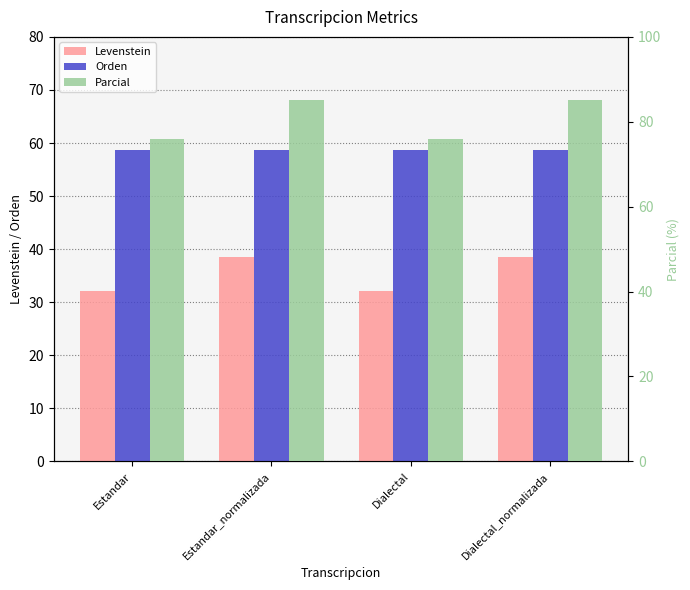

What is the average value of the Levenstein series?

35.3